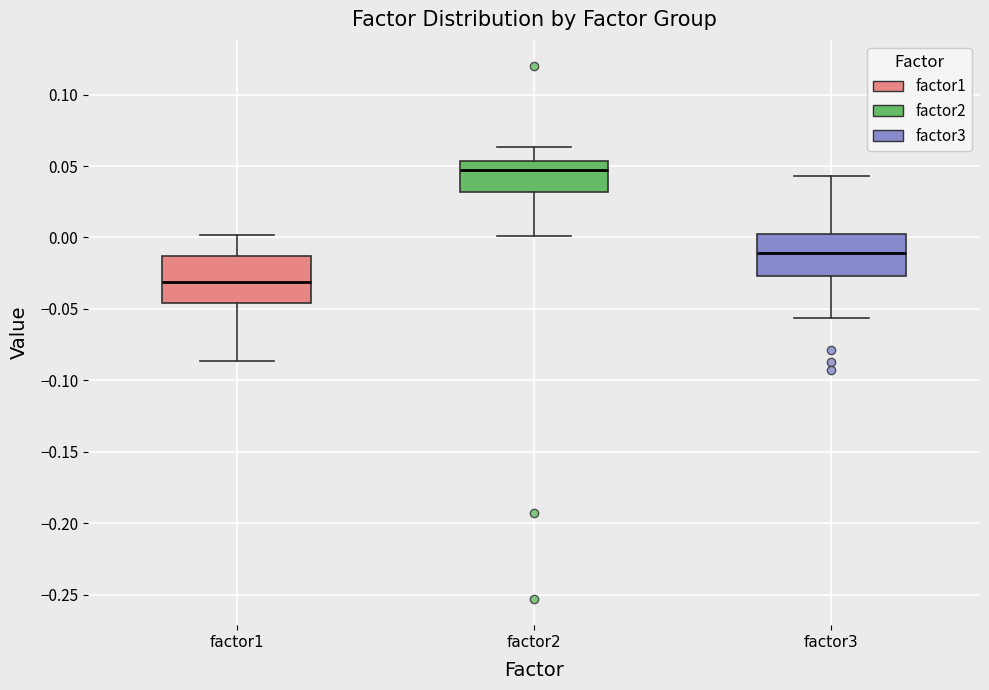

Reading left to right, transcribe this box plot: for each box, give where its median line is, the range the box spans, and where its two whiskers end, as read against the y-axis. The values are not printed on the chart, so give them approximately, as read against the axis.

factor1: median -0.030, box -0.045 to -0.015, whiskers -0.085 to 0.000
factor2: median 0.045, box 0.030 to 0.055, whiskers 0.000 to 0.065
factor3: median -0.010, box -0.025 to 0.005, whiskers -0.055 to 0.045